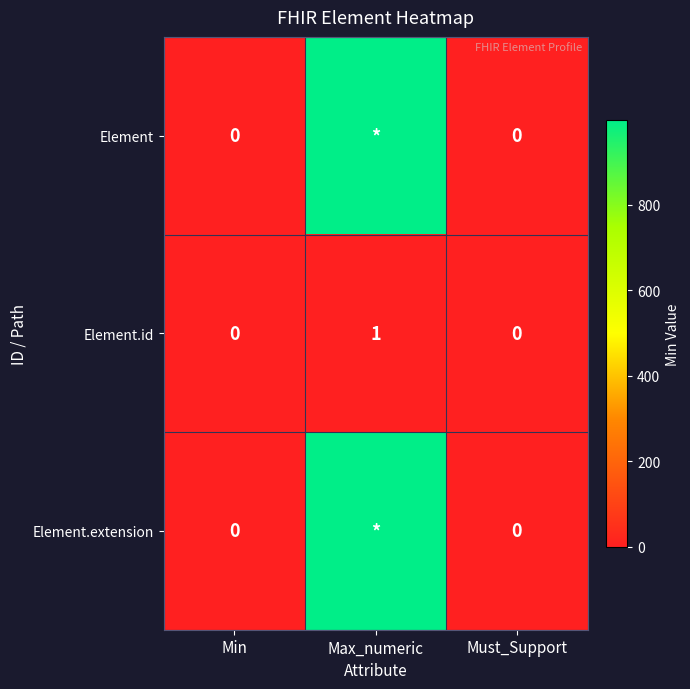

What is the difference between the highest and lowest values at Max_numeric?

998